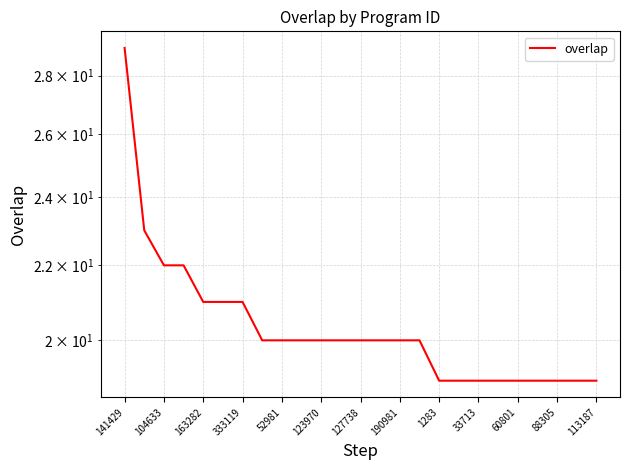

Between 21 and 14, which is larger?

14